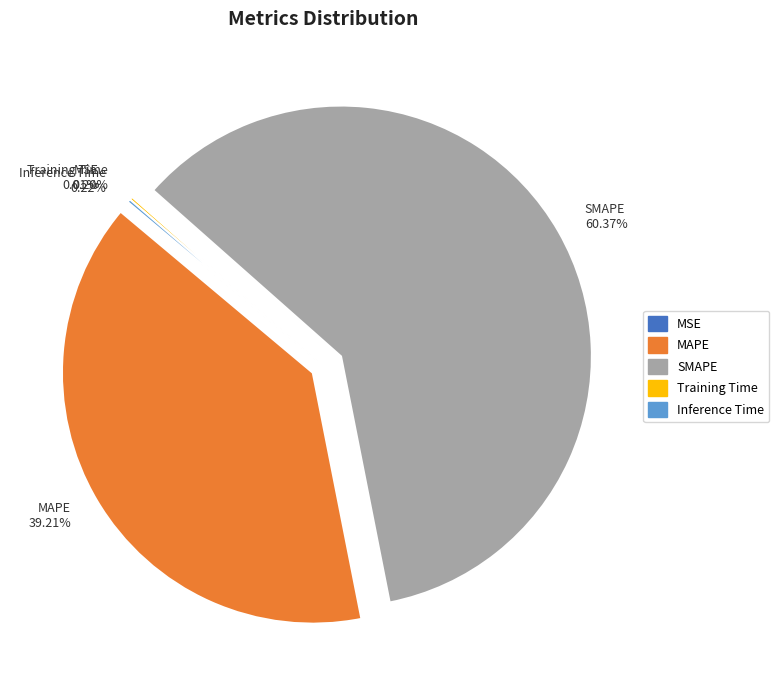

Combined, do MAPE and SMAPE account for over 50%?

Yes